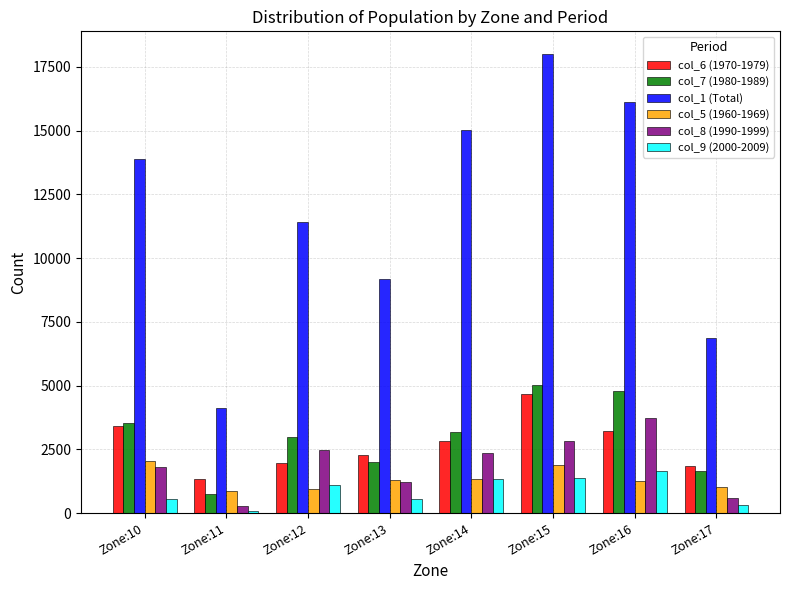

What is the difference between the maximum and minimum values in the col_6 (1970-1979) series?

3335